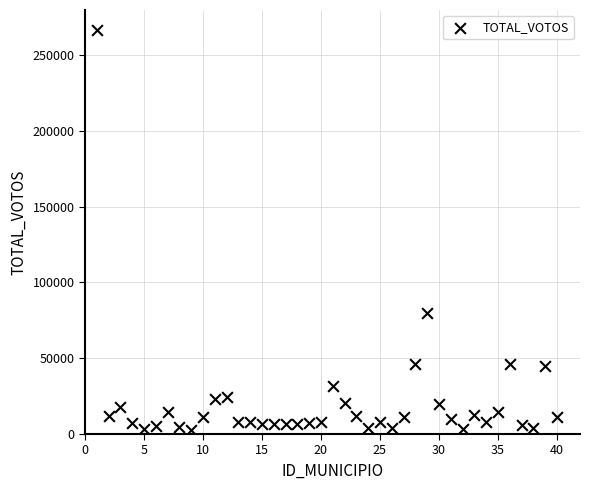

What Y value in the scatter plot is closest to 134461?

79914